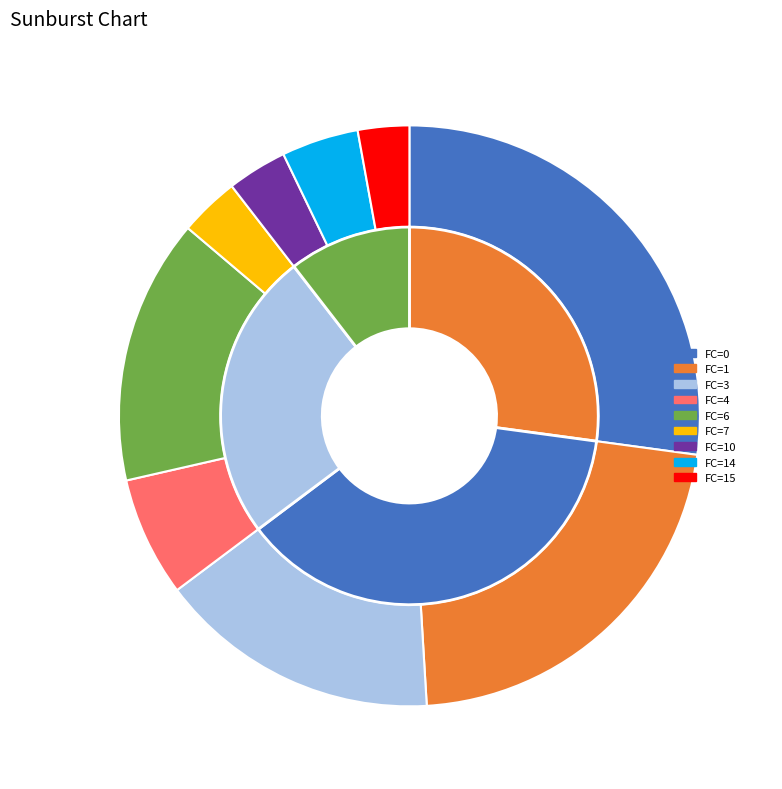

What is the change in value from 4 to 10?

-1